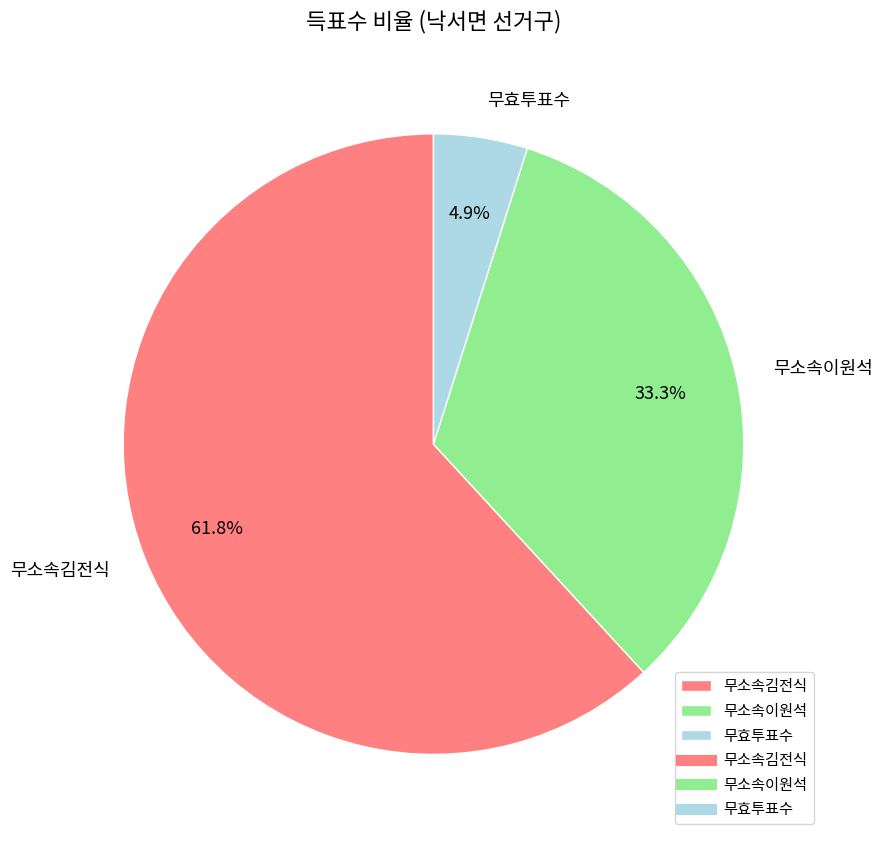

Rank the categories by value from lowest to highest.

무효투표수, 무소속이원석, 무소속김전식